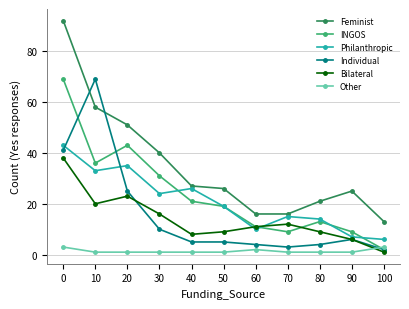

Between 10 and 80, which series saw the biggest shift?

Individual